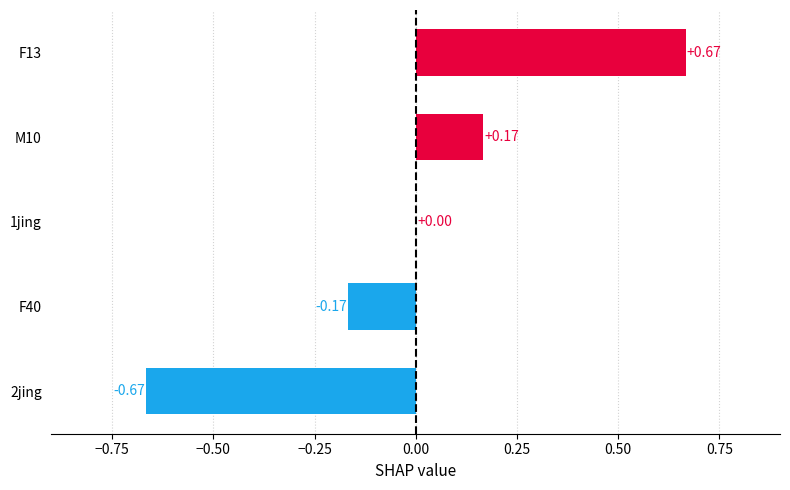

At which label is the value closest to 0?

1jing